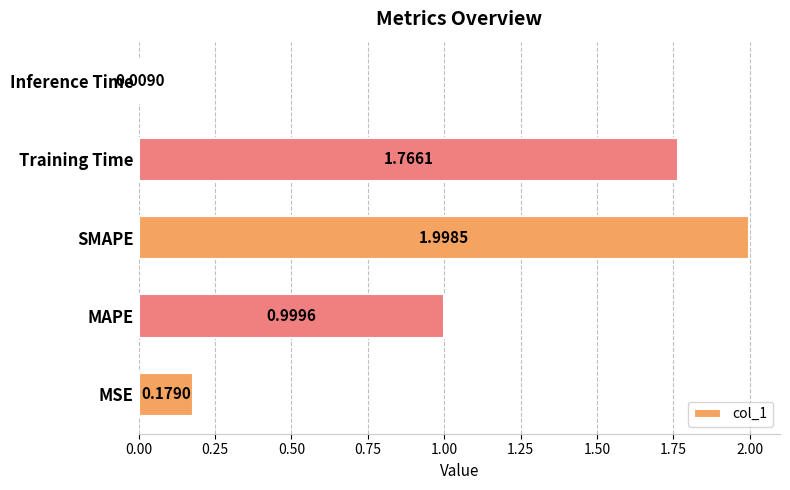

Which category has the lowest value across all series?

Inference Time